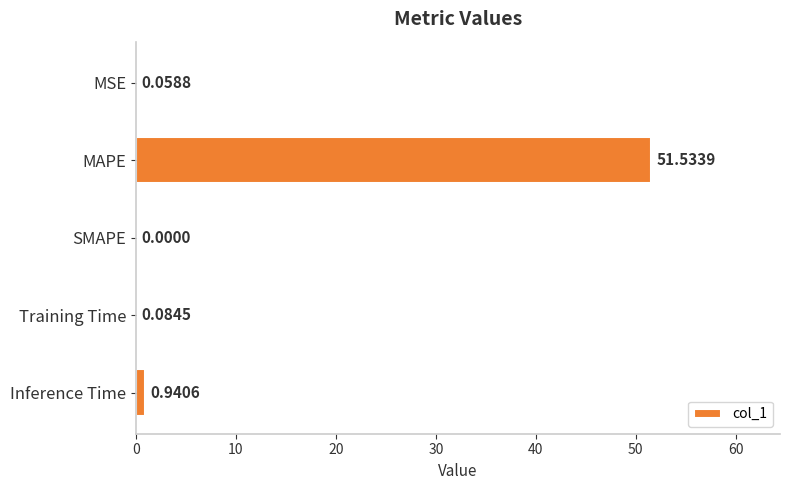

What is the sum of all values?

52.6